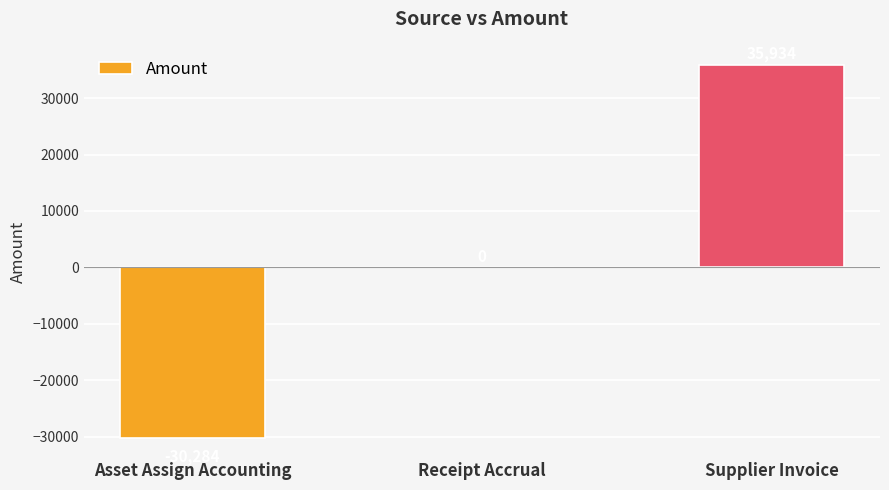

Count the number of data series in this chart.

1